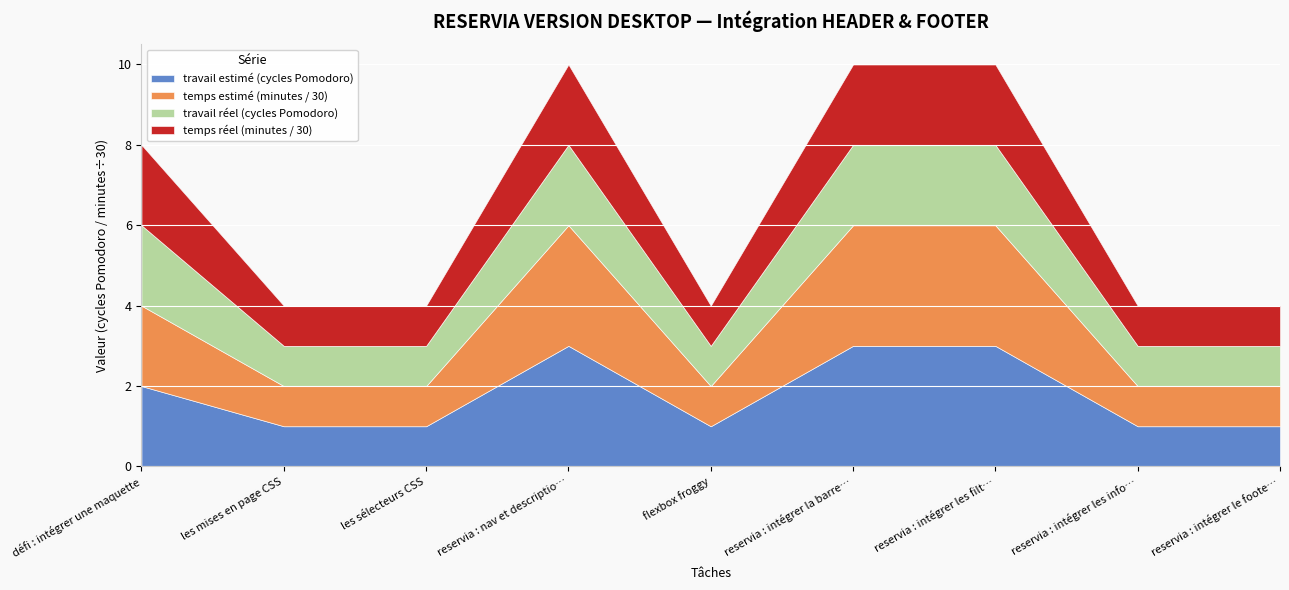

Which has a higher value, reservia : intégrer les filtres or reservia : nav et description?

reservia : intégrer les filtres